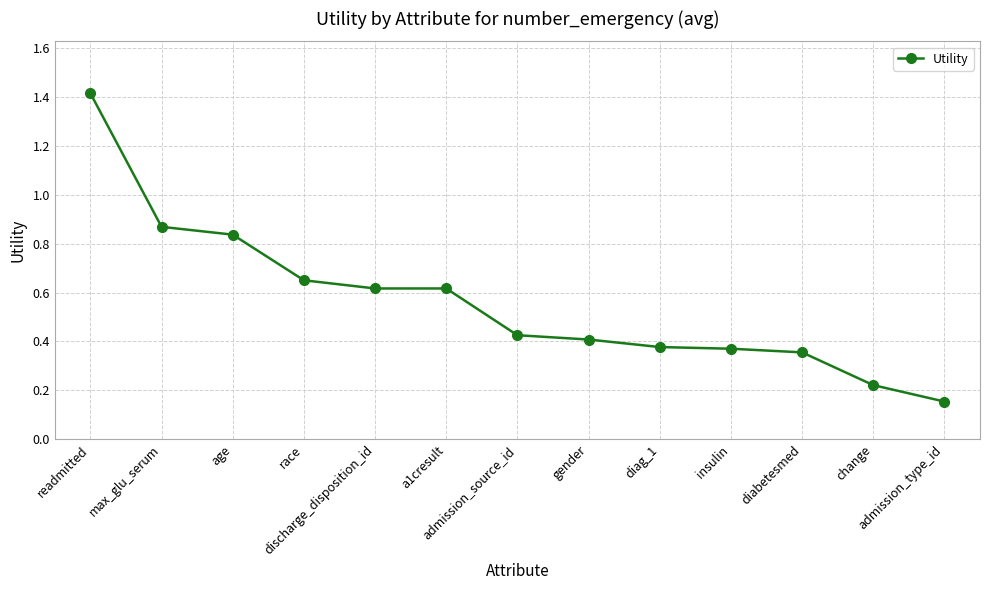

What is the label of the 1st point from the right?

admission_type_id